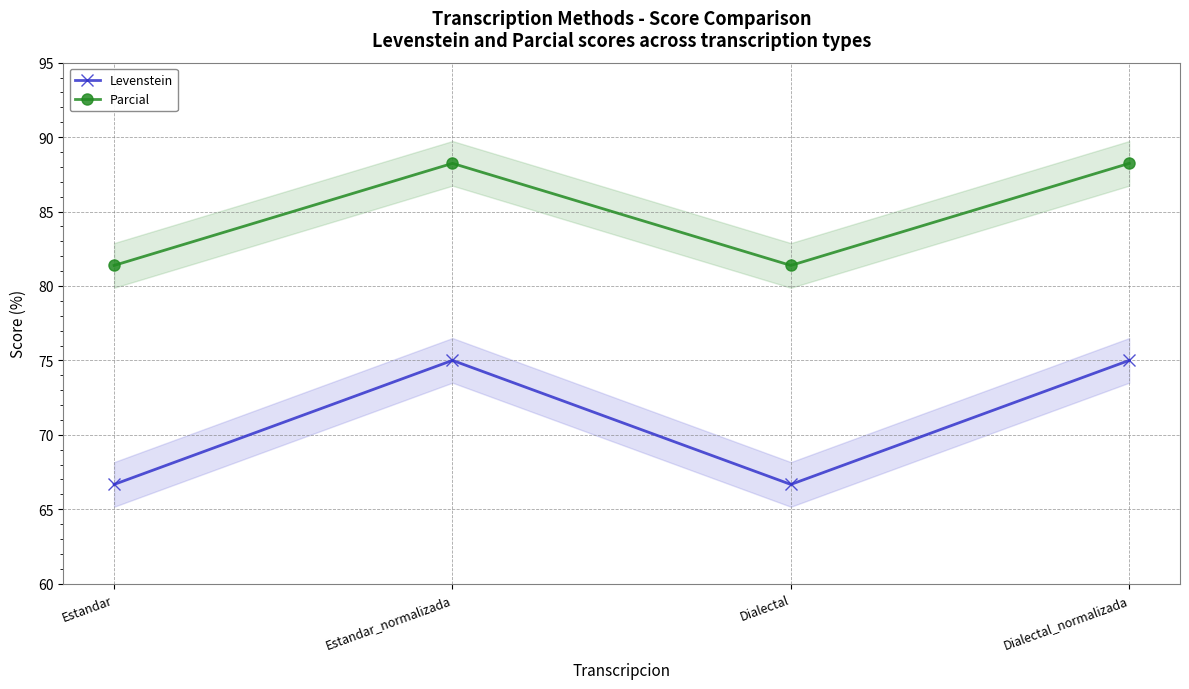

What position from the left is Estandar?

1